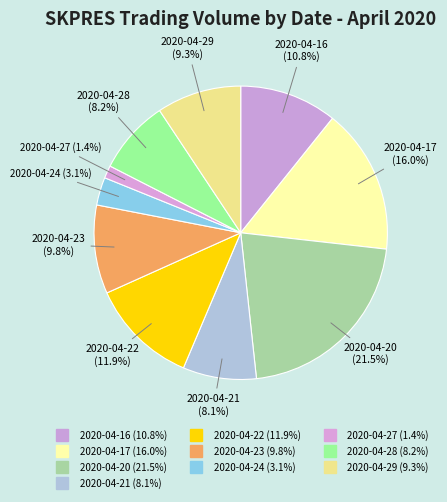

What is the change in value from 2020-04-17 to 2020-04-29?

-1526300